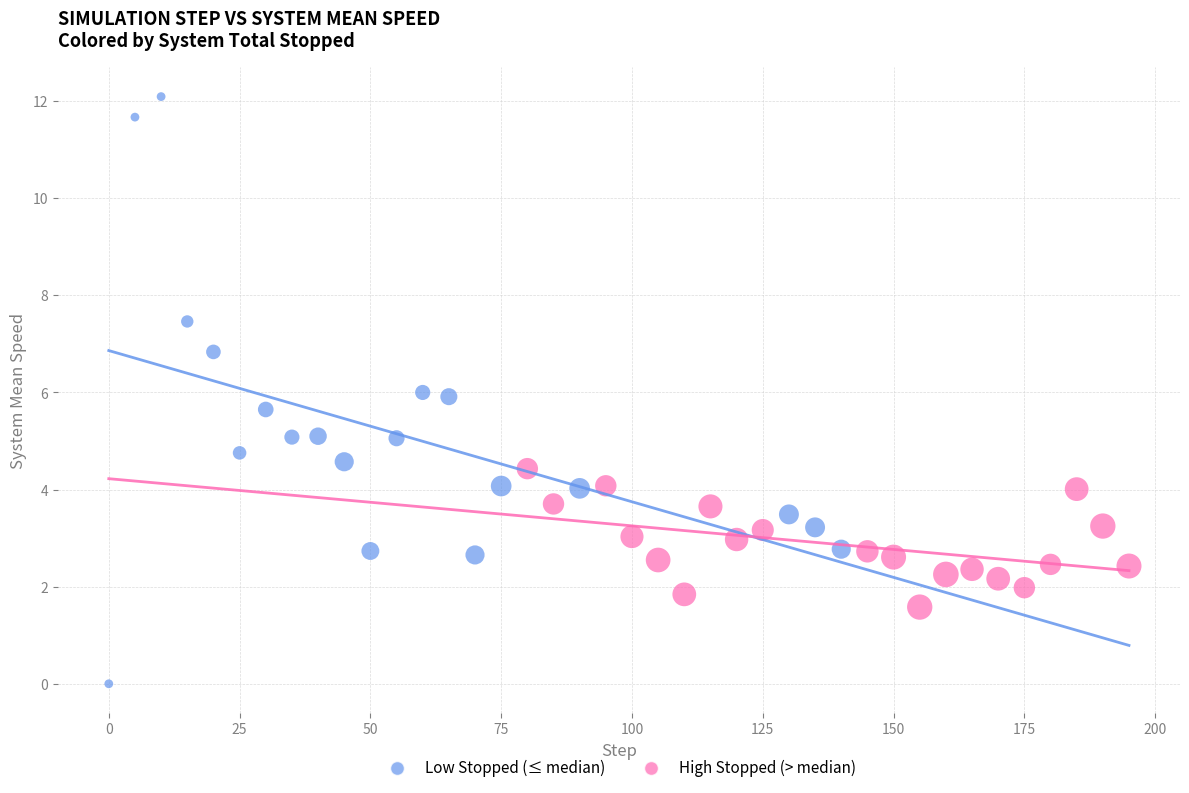

Which series has the widest spread of Y values?

Low Stopped (≤ median)